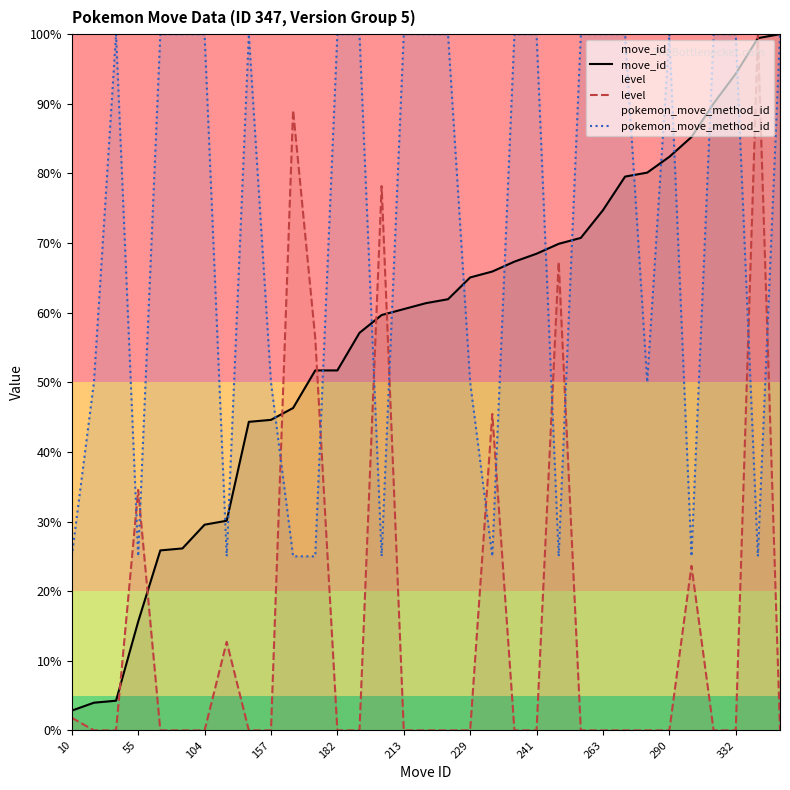

At which category is the sum across all series the highest?

31